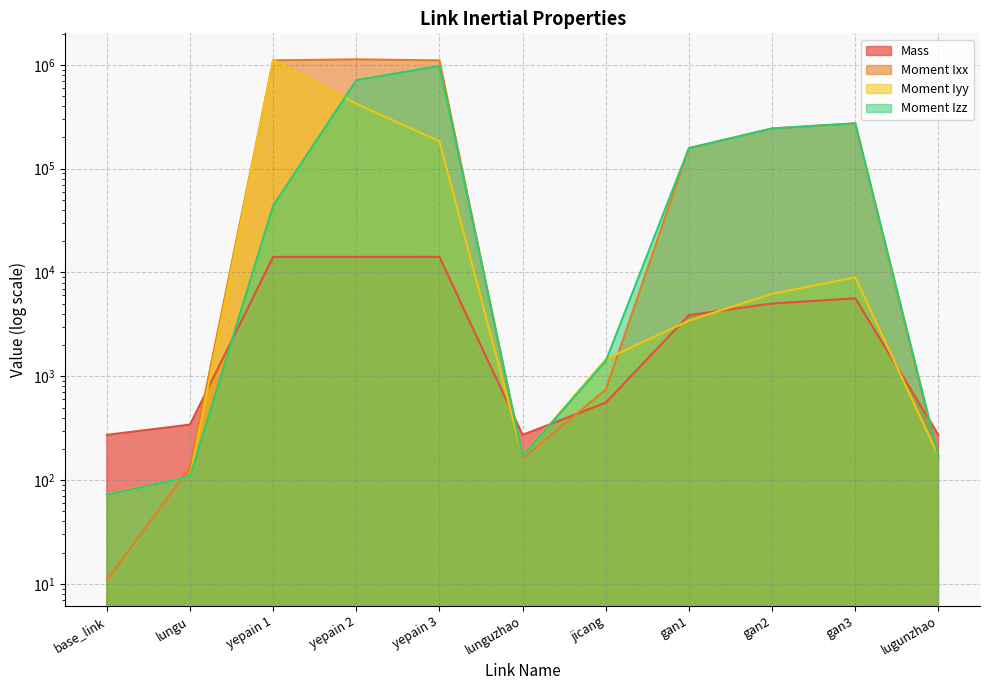

At which category is the sum across all series the highest?

yepain 2